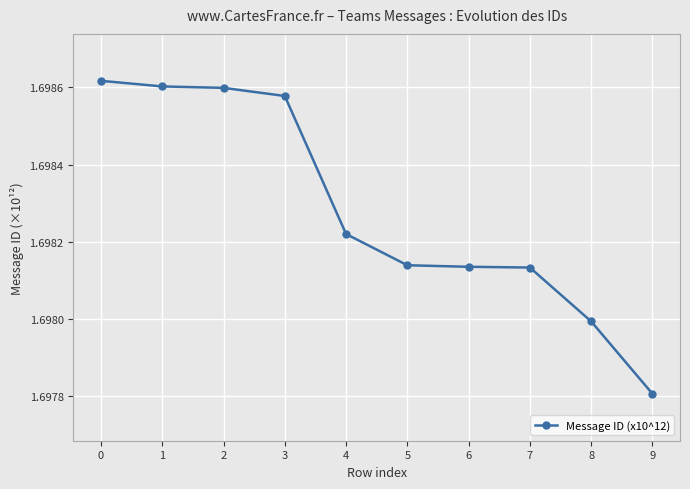

What is the sum of all values?

17.0